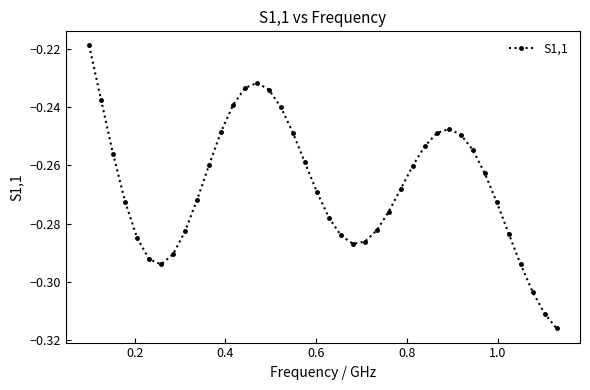

What is the sum of all values?

-10.7